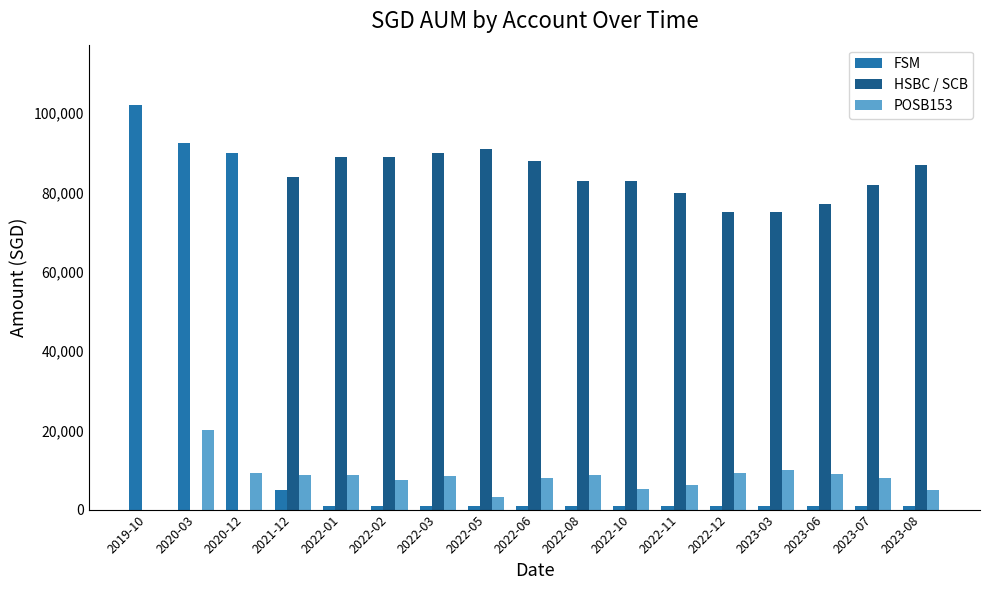

Are the bars horizontal?

No